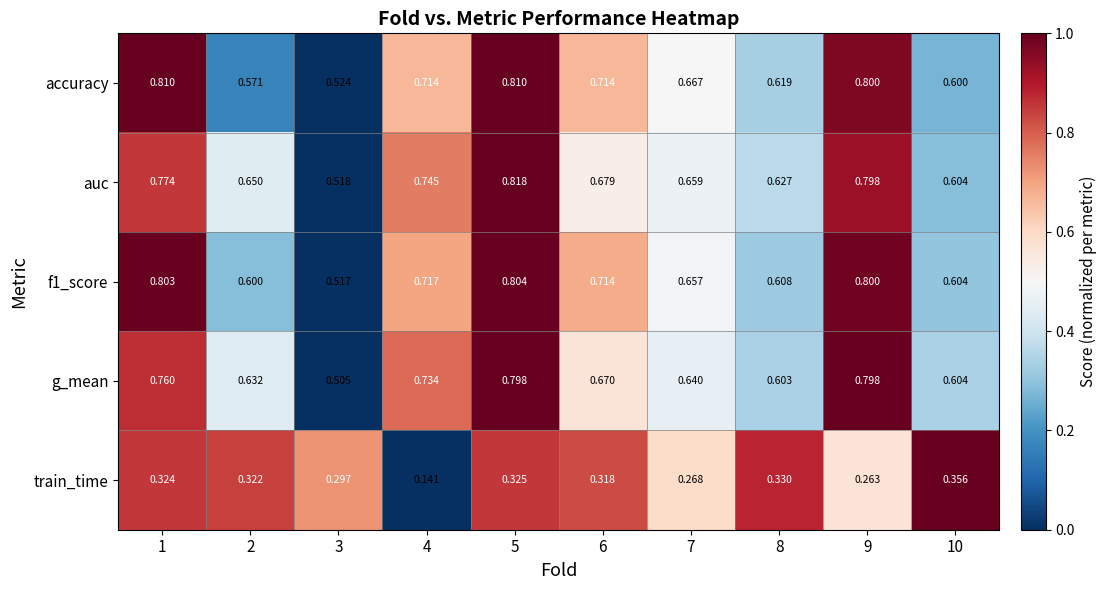

Which series changed the most between 5 and 10?

auc